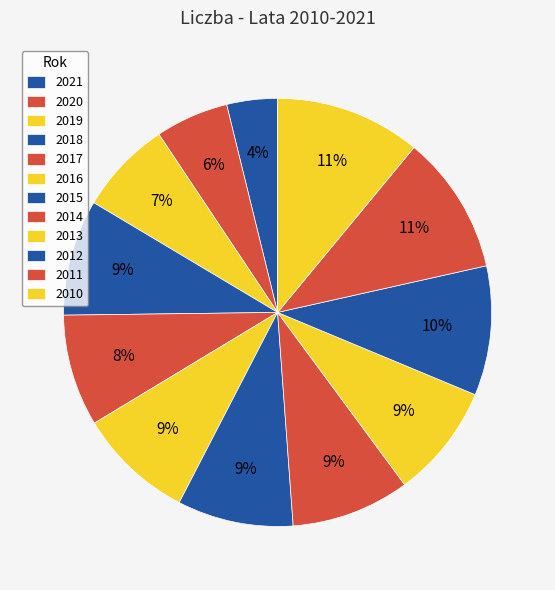

Combined, what portion of the pie is 2012 and 2020?

15.3%